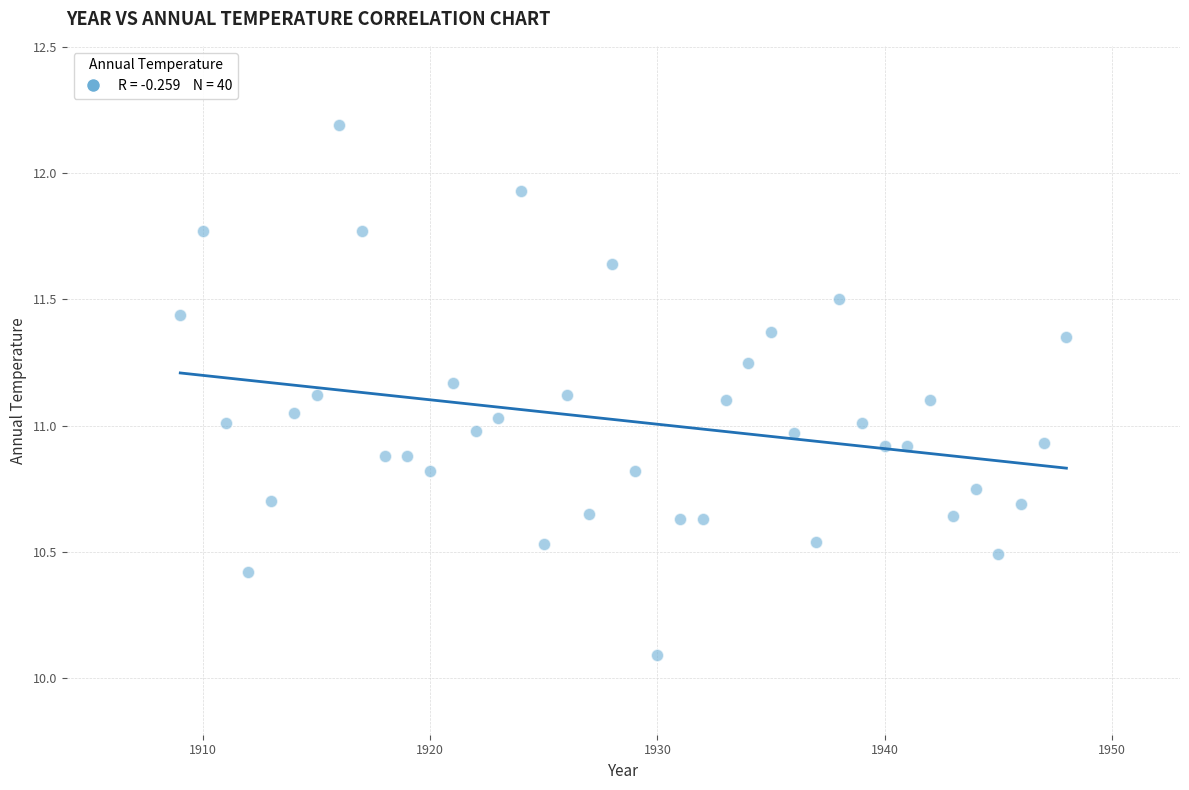

What is the range of X values (max minus min)?

39.0